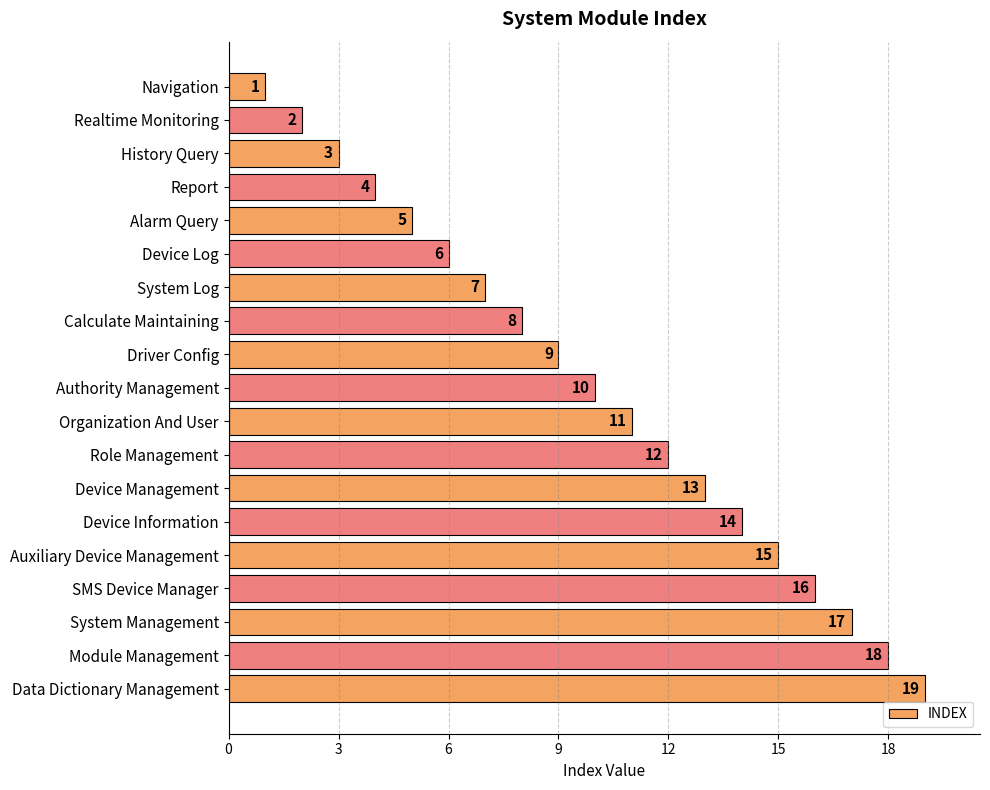

The chart shows a value of 2 at Authority Management. True or false?

False